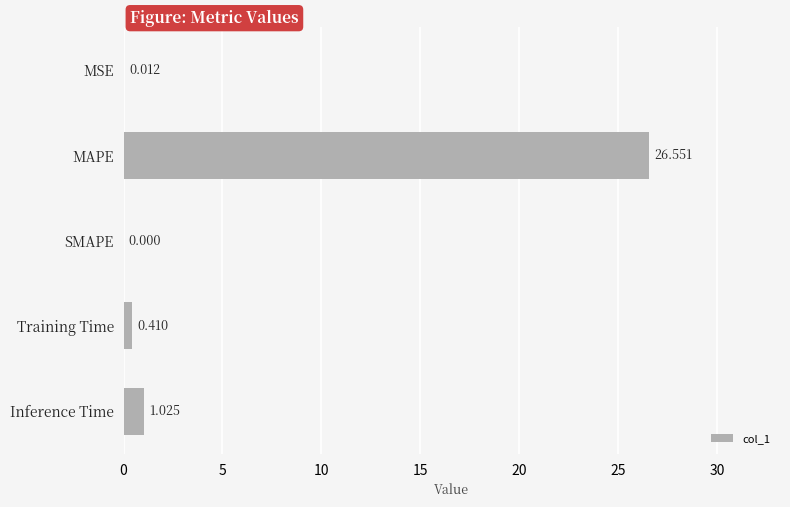

Where is the data nearest to the value 13?

Inference Time